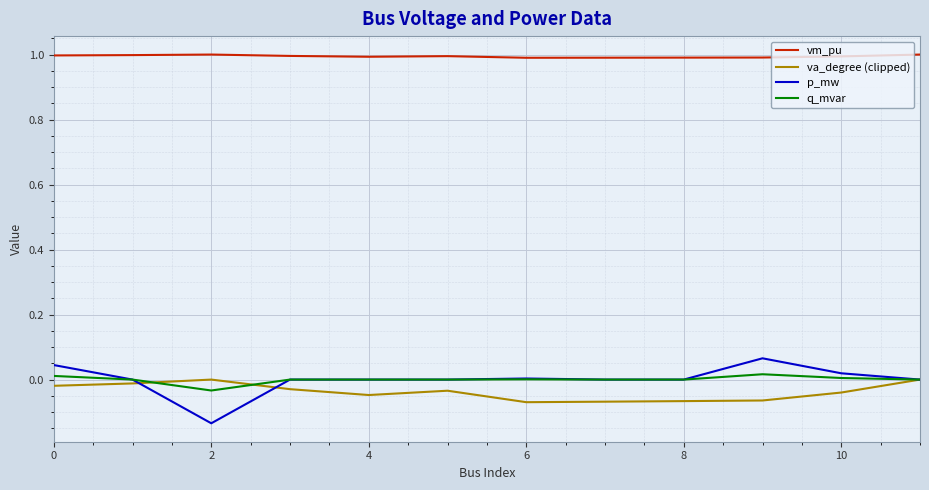

True or false: vm_pu and q_mvar cross at least once.

False